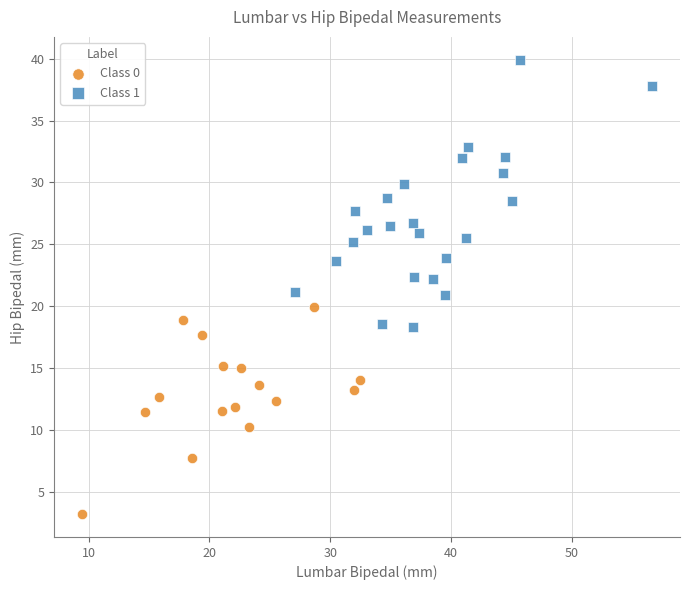

Which series has the widest spread of Y values?

Class 1